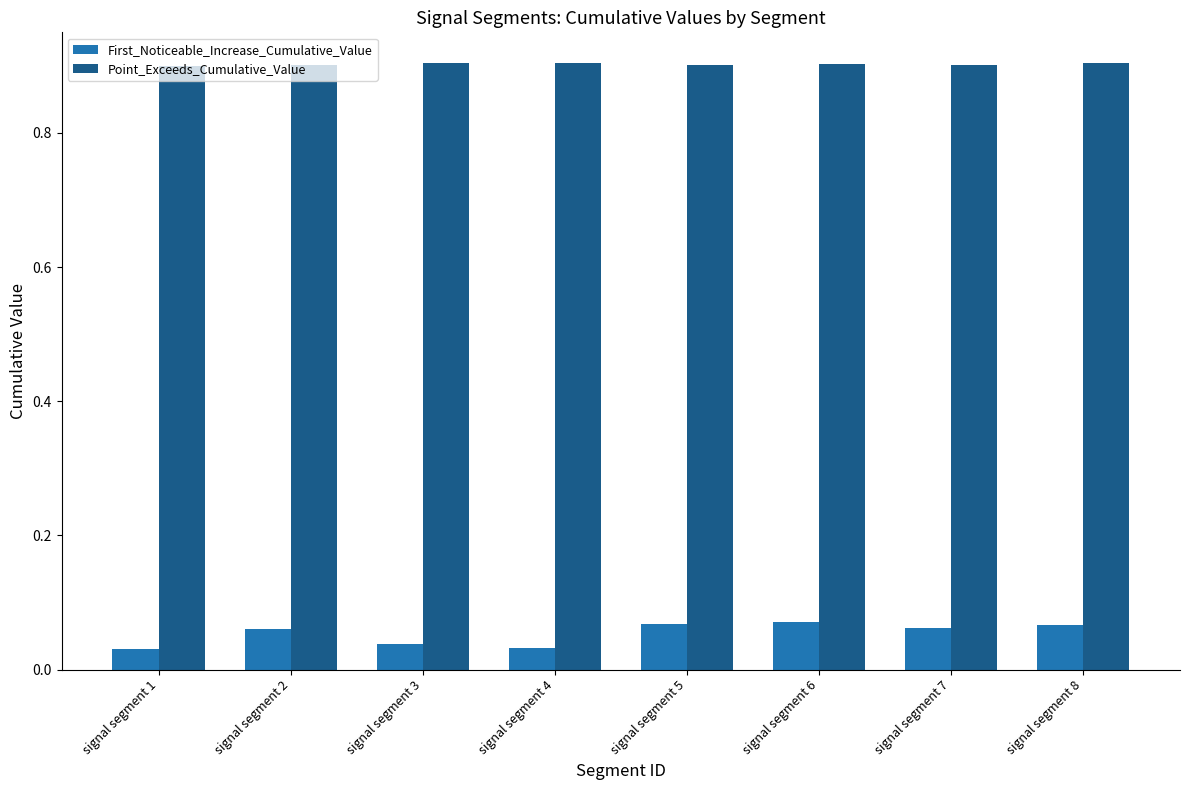

What is the maximum value for Point_Exceeds_Cumulative_Value?

0.9